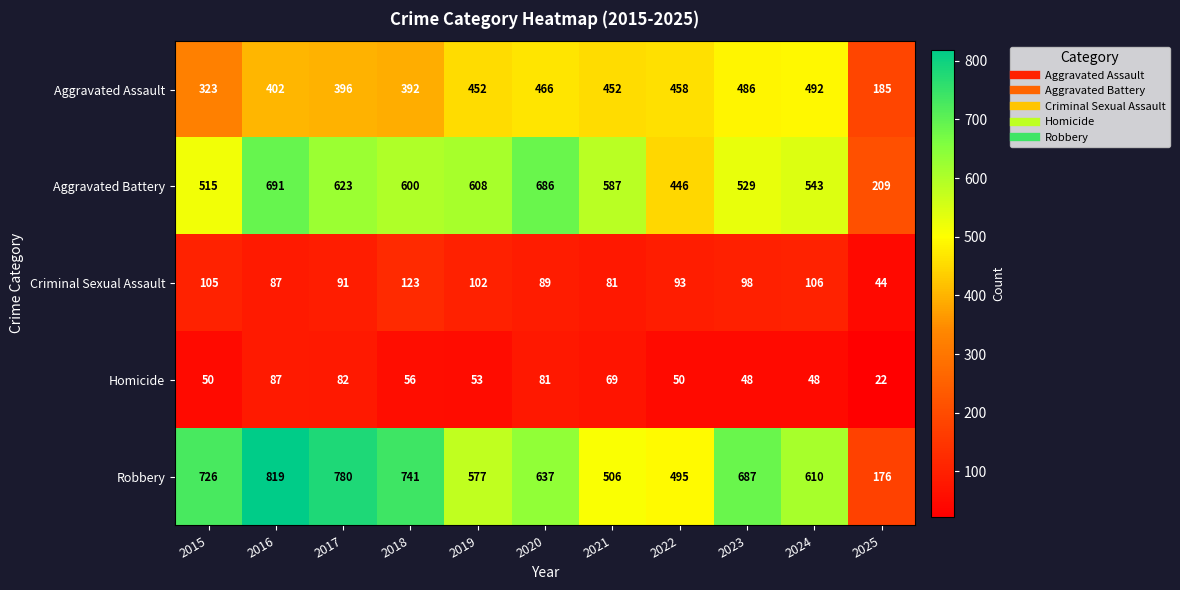

At which category is the sum across all series the highest?

2016